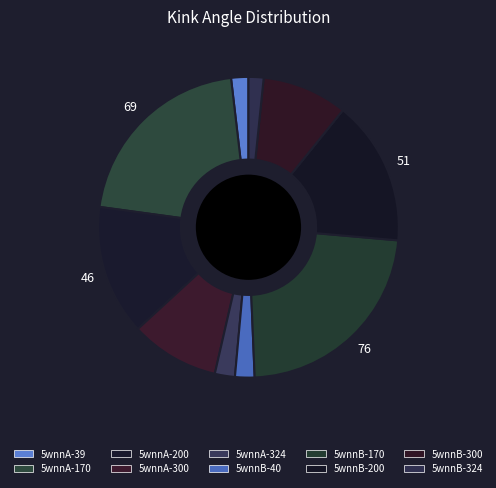

Is the sum of 5wnnA-170 and 5wnnA-324 greater than half?

No